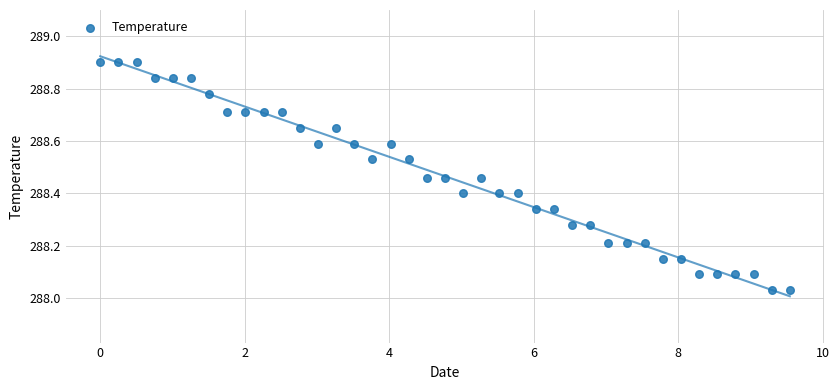

What is the range of X values (max minus min)?

9.5